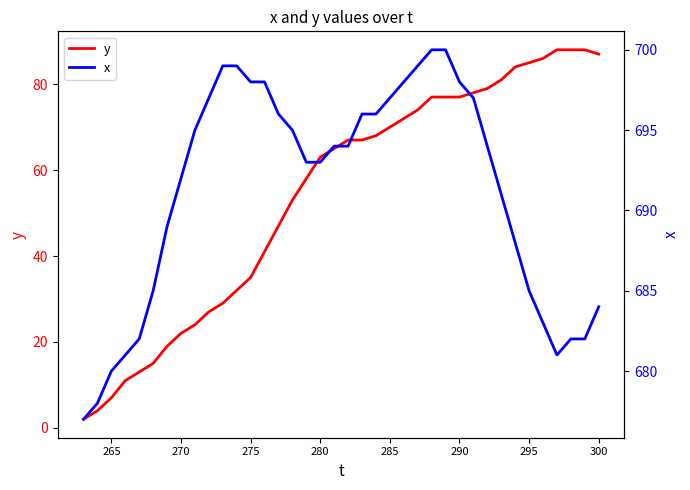

At how many categories does at least one series exceed 75?

38